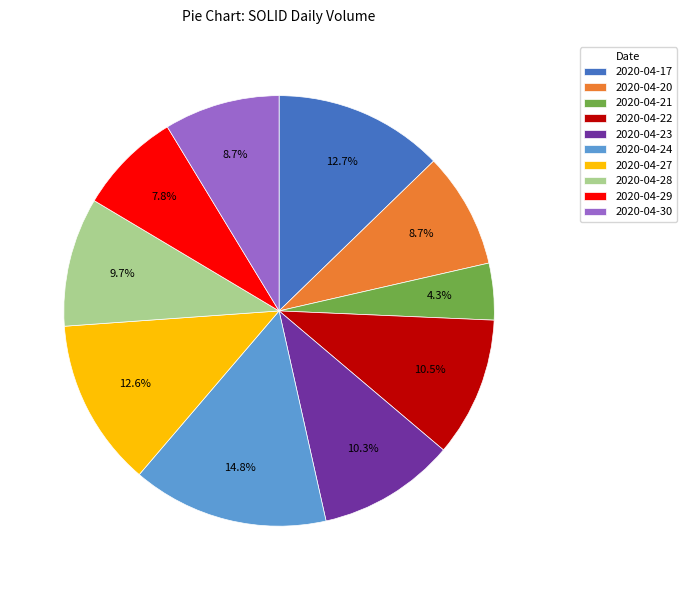

Do 2020-04-28 and 2020-04-22 together represent more than half of the pie?

No